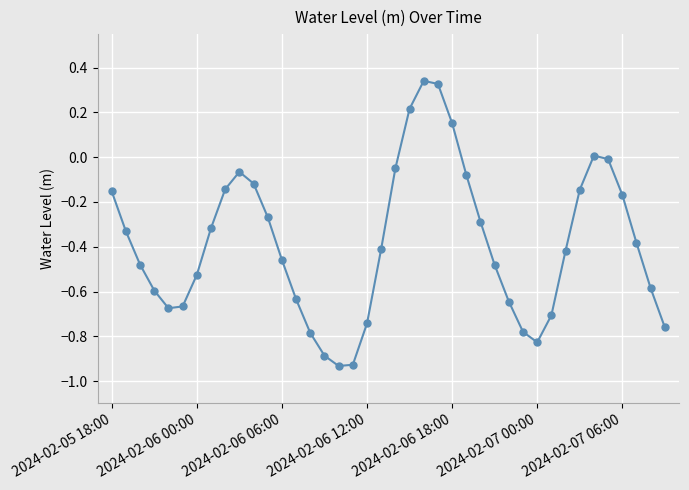

How many points are lower than both their immediate neighbors (excluding endpoints)?

3